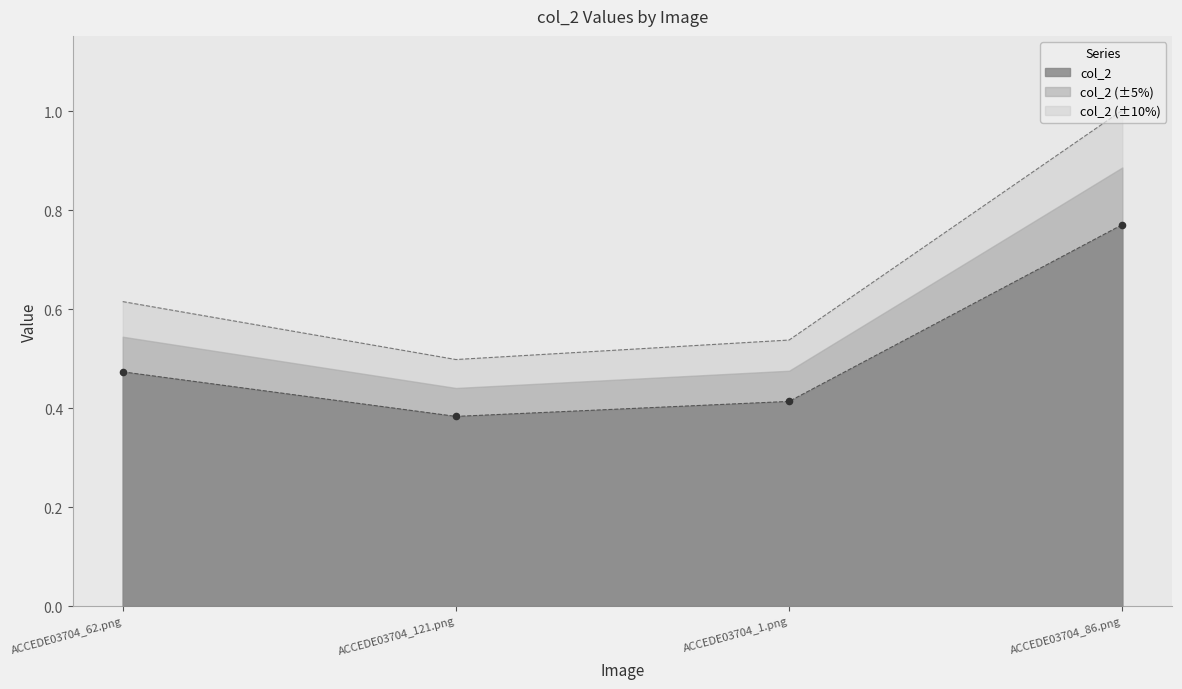

What is the change in value from ACCEDE03704_62.png to ACCEDE03704_86.png?

+0.3